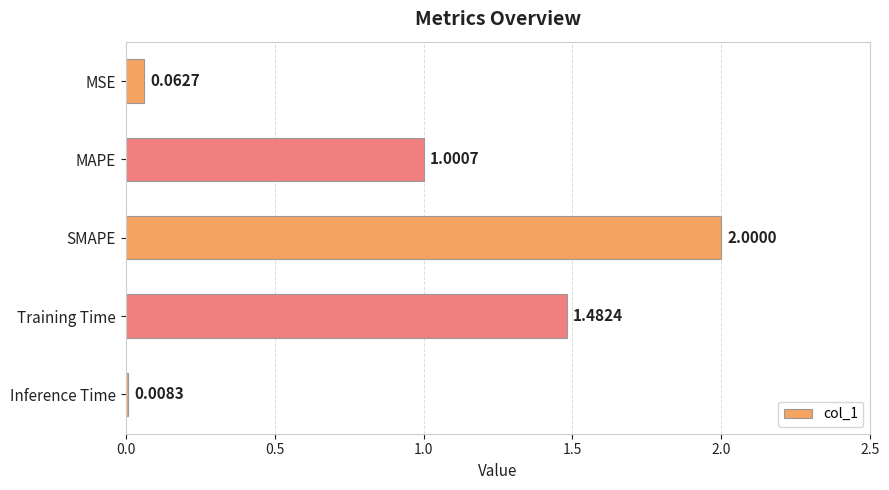

How many data points are above 1?

3